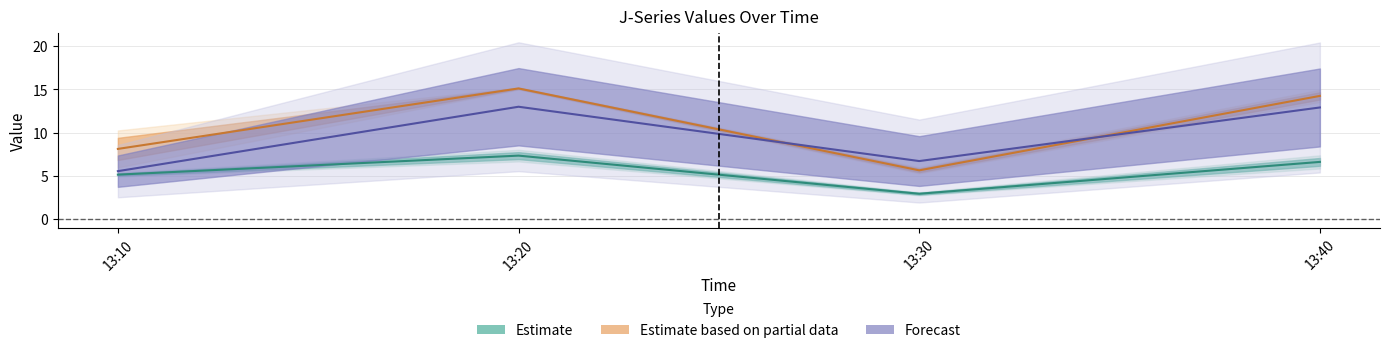

Which category has the lowest value in the Estimate based on partial data series?

13:30